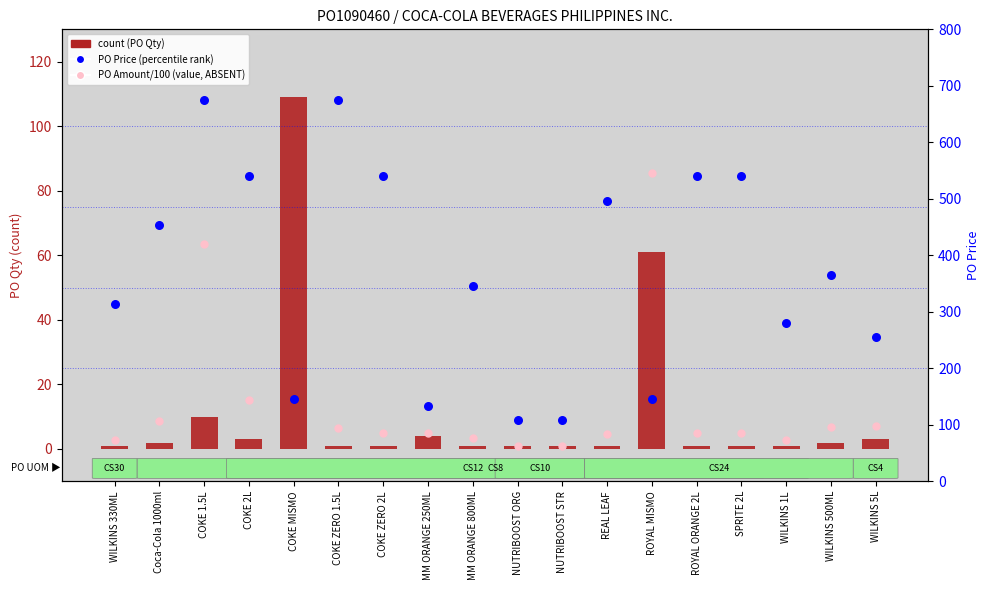

Which series contains the highest Y value?

PO Price (percentile rank within sample)